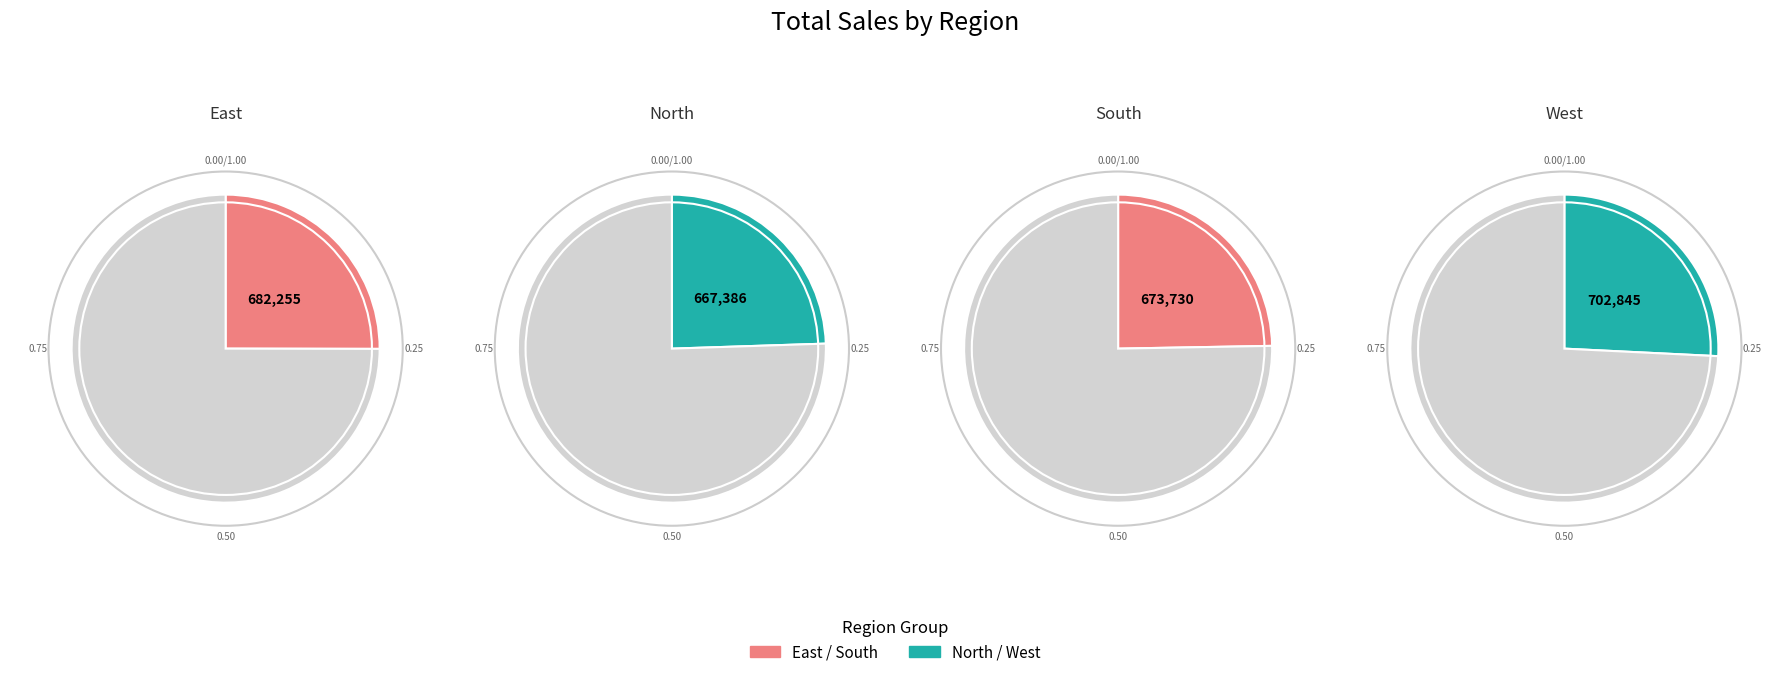

Rank the categories by value from highest to lowest.

West, East, South, North